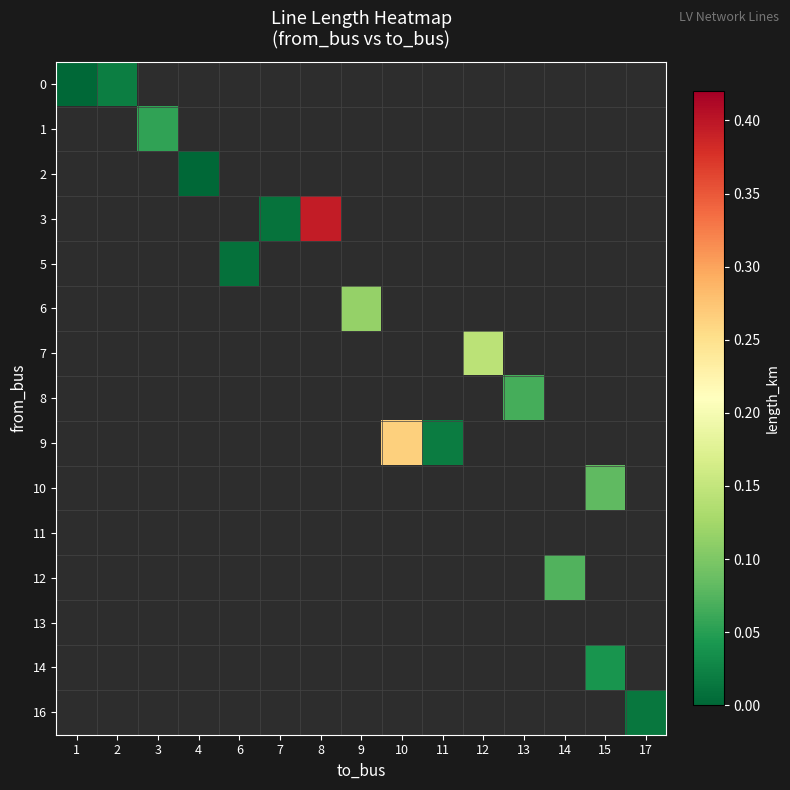

Count the number of data series in this chart.

15